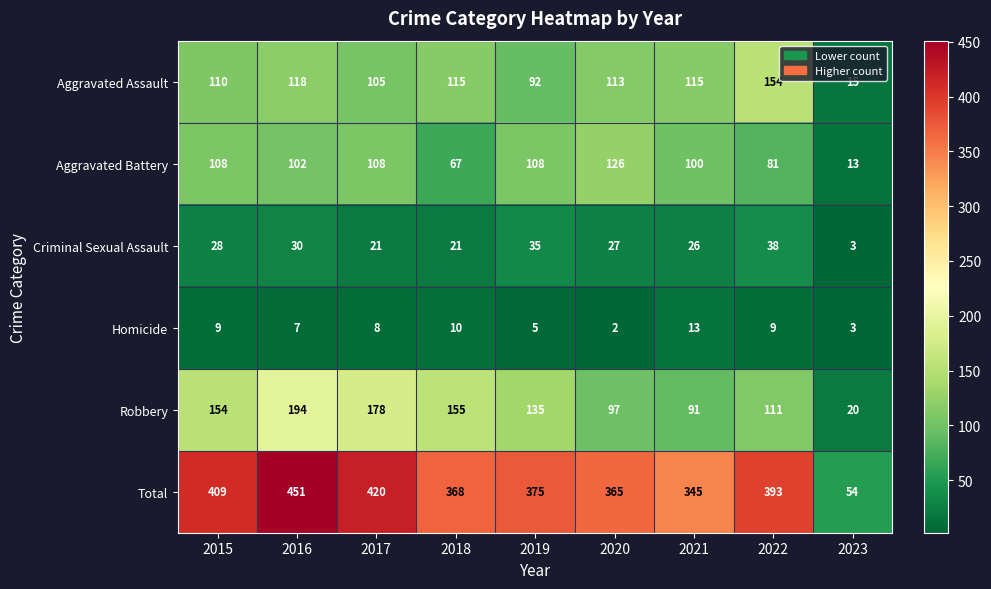

What is the approximate value of Criminal Sexual Assault at 2019?

35